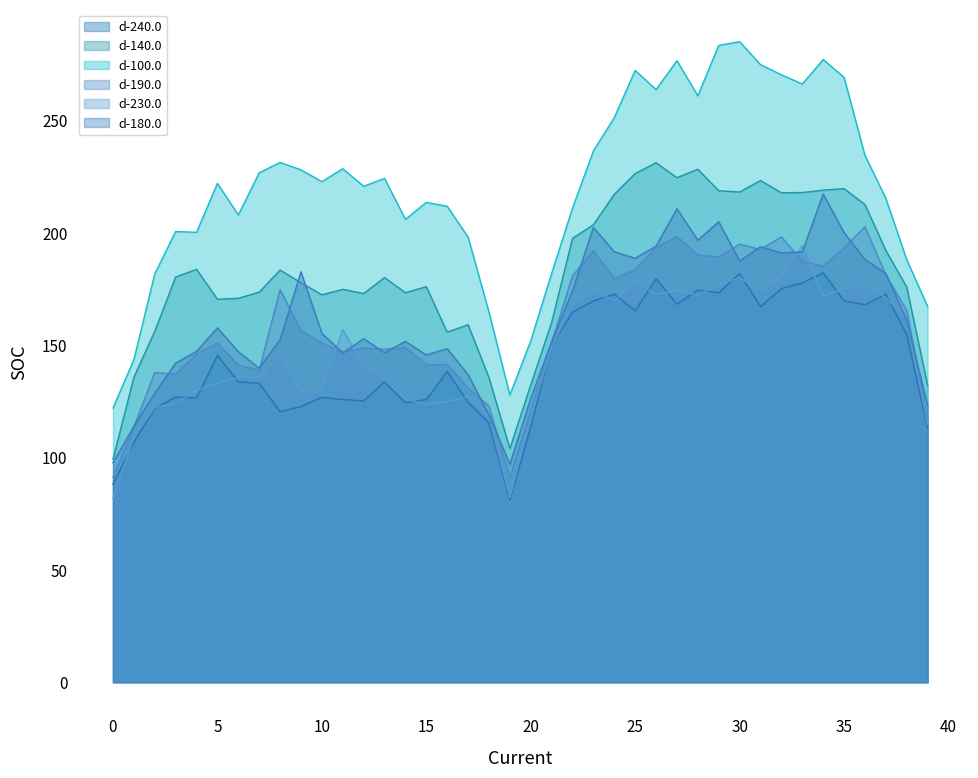

Between 20 and 21, which series saw the biggest shift?

d-240.0